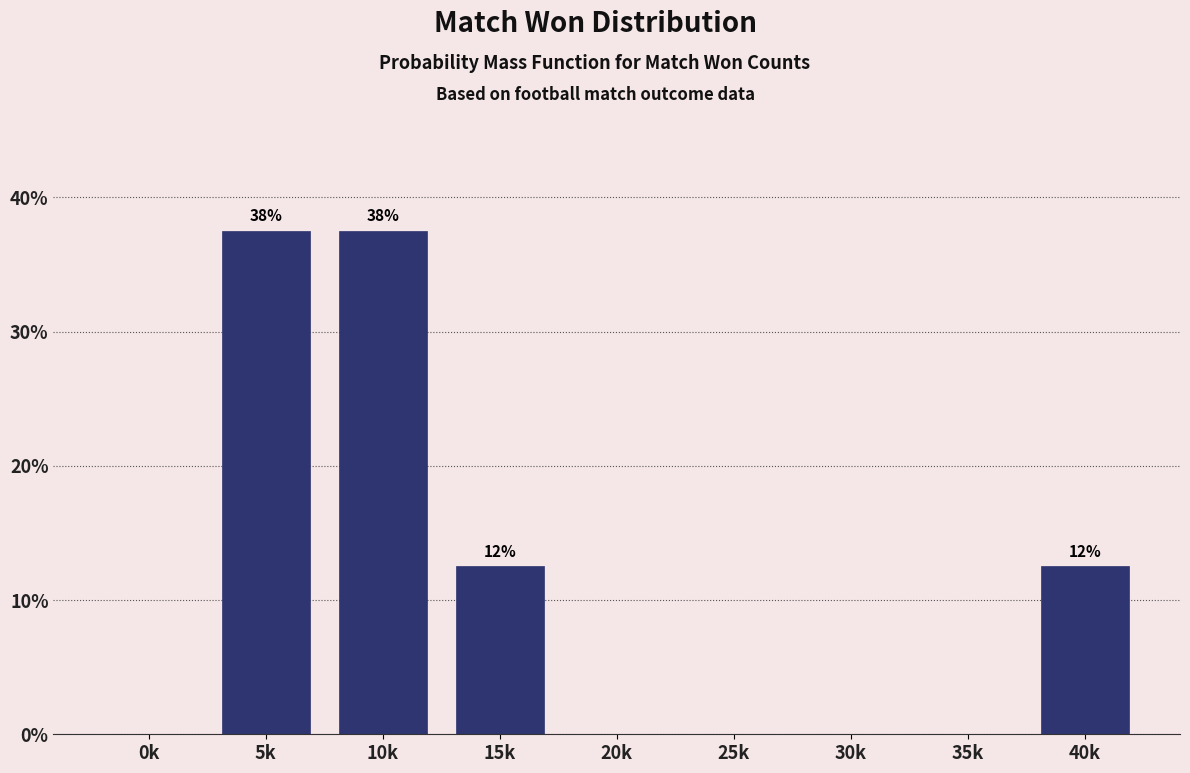

Reading left to right, extract all data points from this chart.

0k=0.0	5k=37.5	10k=37.5	15k=12.5	20k=0.0	25k=0.0	30k=0.0	35k=0.0	40k=12.5